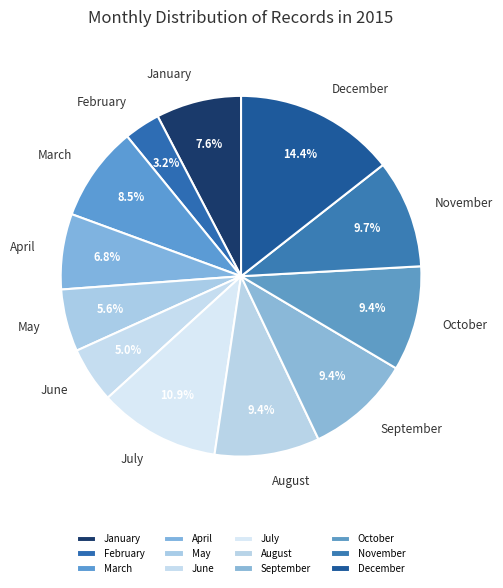

True or false: April accounts for 7% of the total.

True